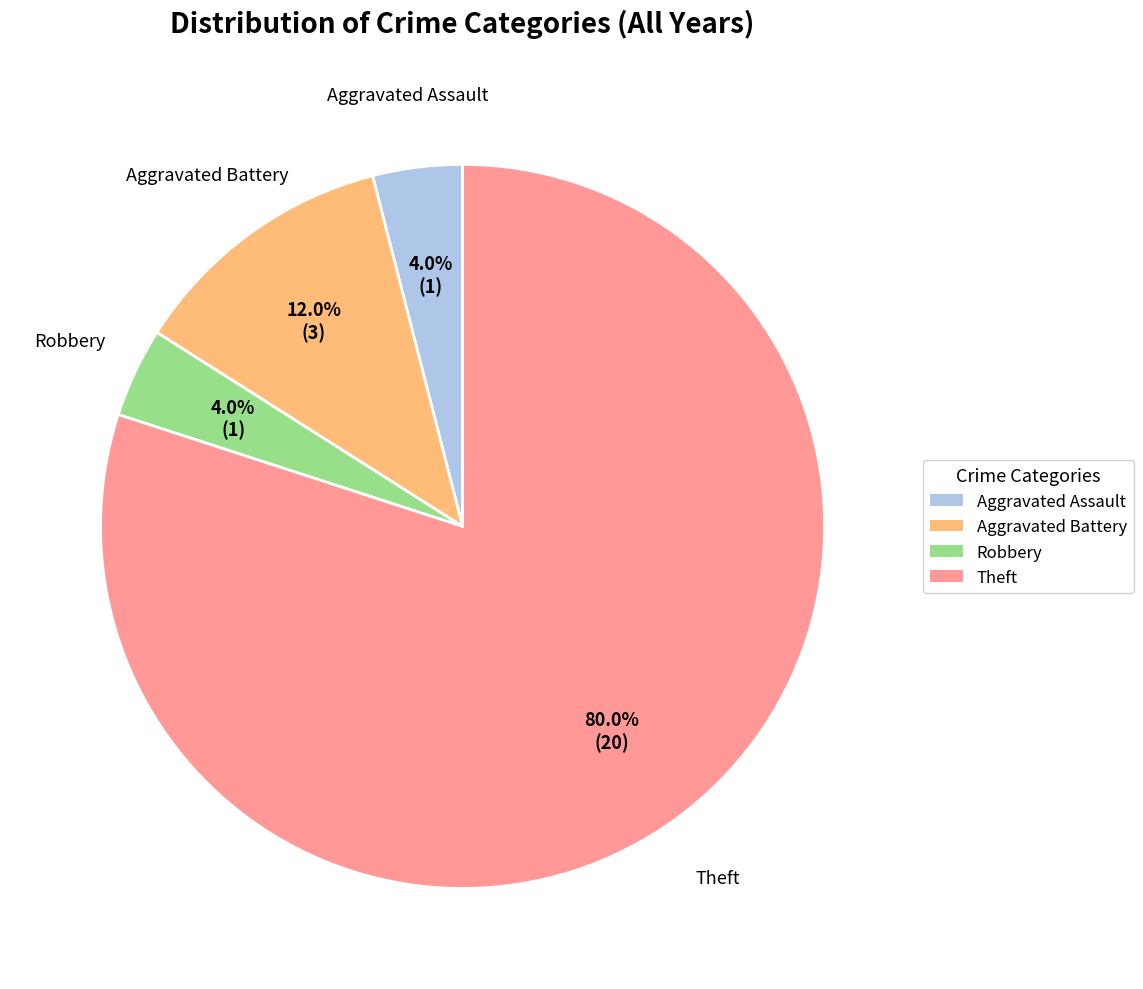

Between Robbery and Aggravated Battery, which is larger?

Aggravated Battery